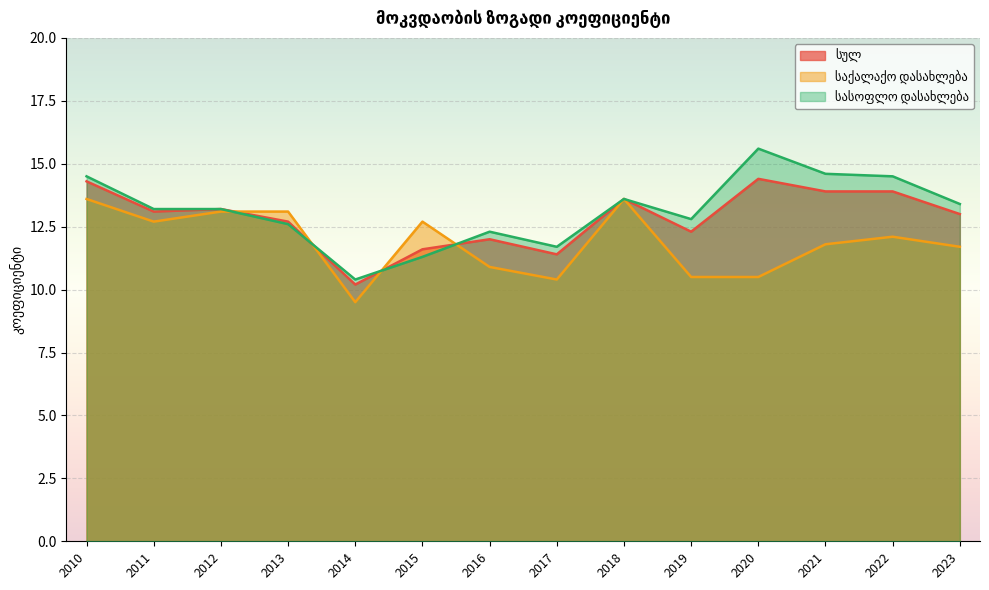

How many intersections are there between საქალაქო დასახლება and სასოფლო დასახლება?

4